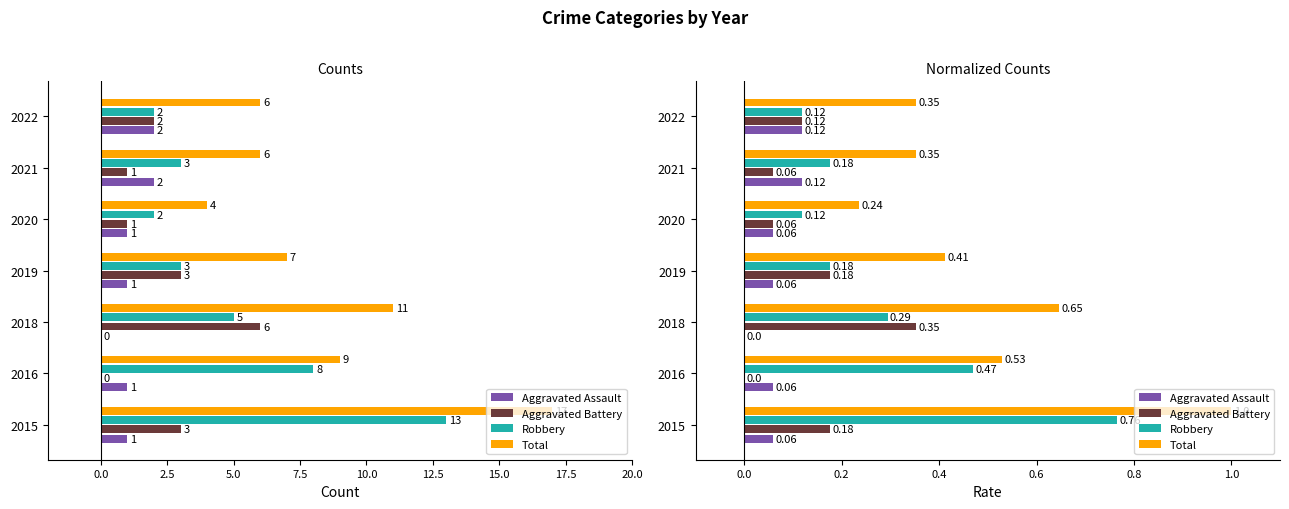

At 2022, list the series in order from smallest to largest.

Aggravated Assault, Aggravated Battery, Robbery, Total